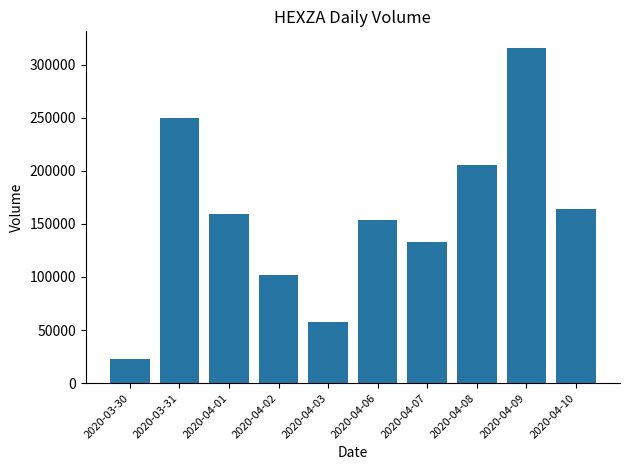

Where is the data nearest to the value 169300?

2020-04-10